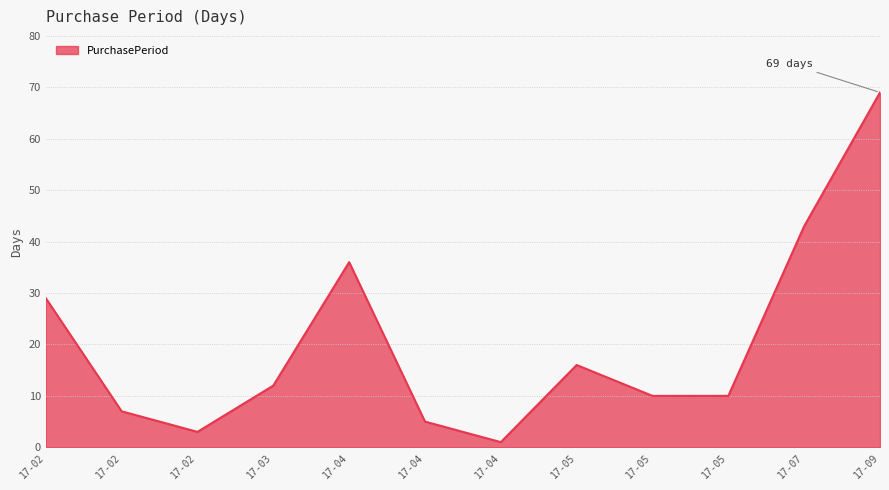

How many distinct data groups are displayed?

1